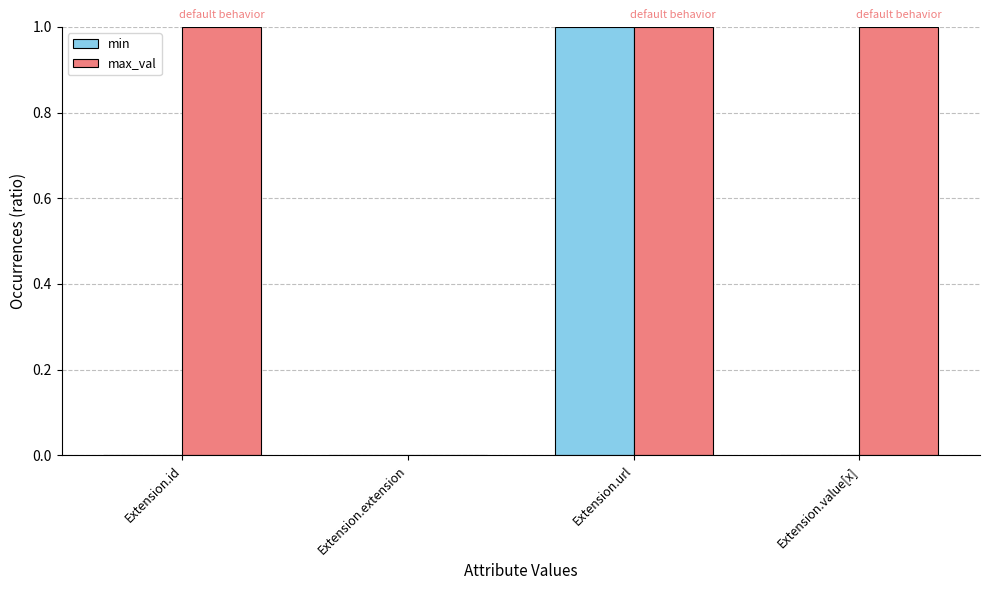

What are all the series names shown in the legend?

min, max_val